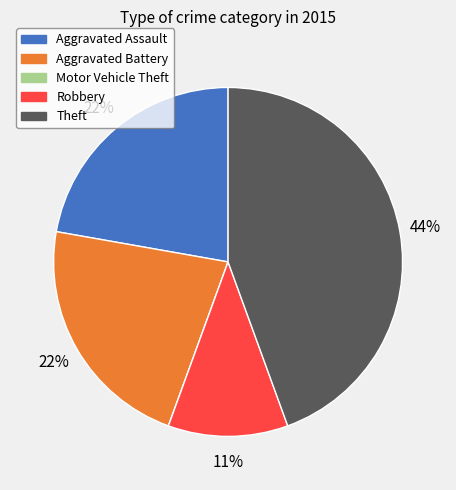

Which has a higher value, Theft or Robbery?

Theft